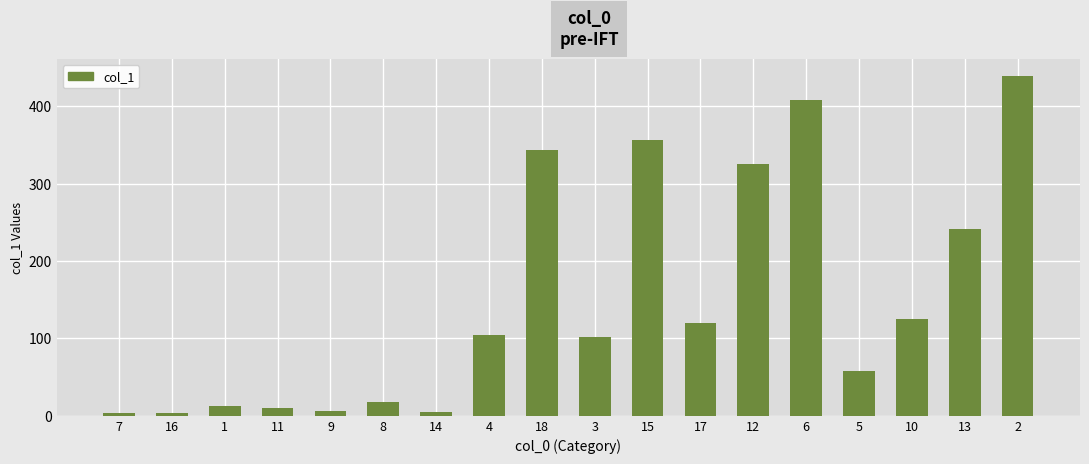

True or false: the data shows 104.2 at 4.

True